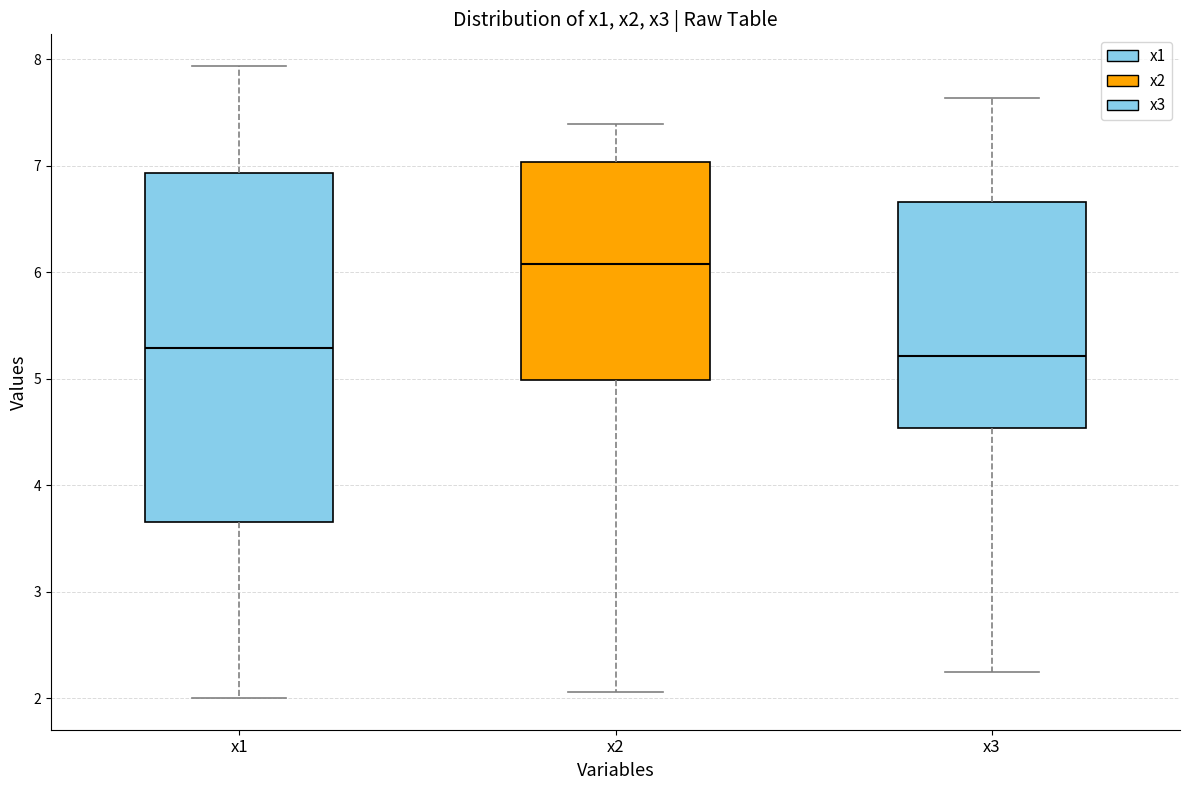

Where is the upper edge of the box for x1 on the y-axis? The values are not printed on the chart, so give them approximately, as read against the axis.

6.9